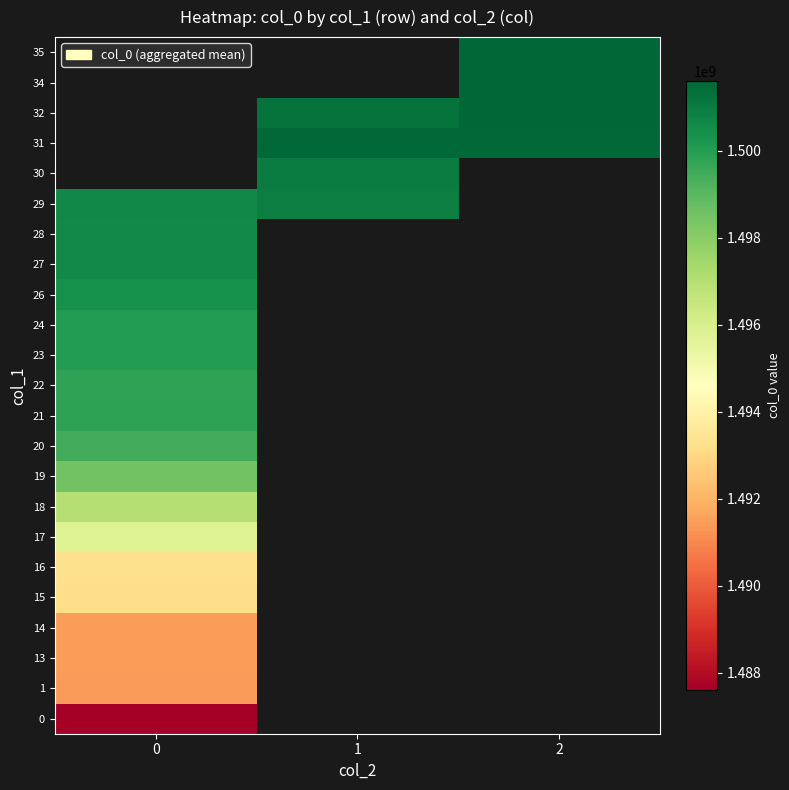

What is the spread (max minus min) of values at 0?

13066207.0